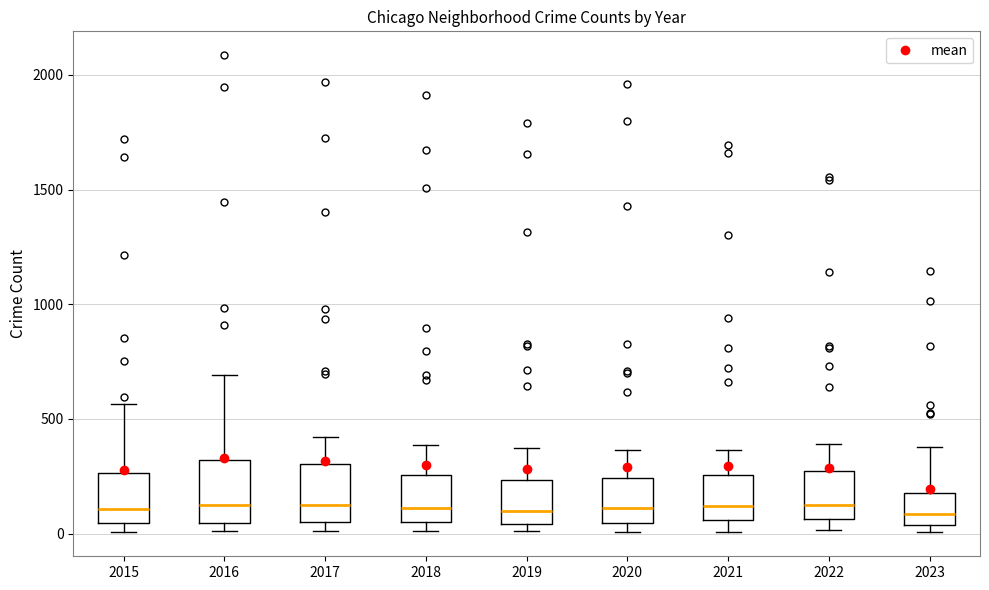

Reading left to right, transcribe this box plot: for each box, give where its median line is, the range the box spans, and where its two whiskers end, as read against the y-axis. The values are not printed on the chart, so give them approximately, as read against the axis.

2015: median 100, box 50 to 250, whiskers 0 to 550
2016: median 150, box 50 to 300, whiskers 0 to 700
2017: median 100, box 50 to 300, whiskers 0 to 400
2018: median 100, box 50 to 250, whiskers 0 to 400
2019: median 100, box 50 to 250, whiskers 0 to 400
2020: median 100, box 50 to 250, whiskers 0 to 350
2021: median 100, box 50 to 250, whiskers 0 to 350
2022: median 100, box 50 to 250, whiskers 0 to 400
2023: median 100, box 50 to 200, whiskers 0 to 400